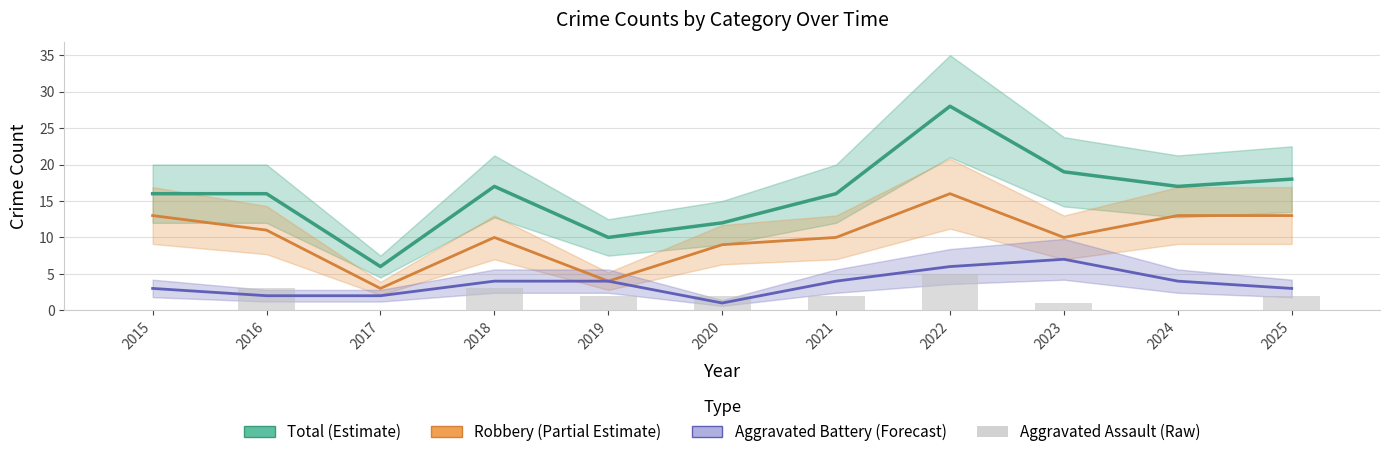

Reading left to right, transcribe all the data shown in this chart.

Total (Estimate): 16	16	6	17	10	12	16	28	19	17	18
Robbery (Partial Estimate): 13	11	3	10	4	9	10	16	10	13	13
Aggravated Battery (Forecast): 3	2	2	4	4	1	4	6	7	4	3
Aggravated Assault (Raw): 0	3	0	3	2	2	2	5	1	0	2